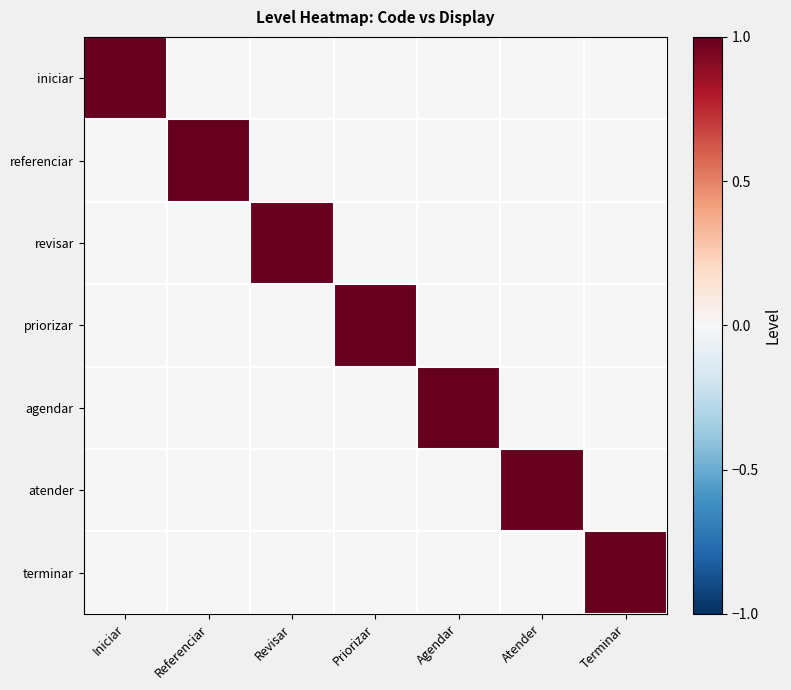

Which series has the widest spread of values?

iniciar